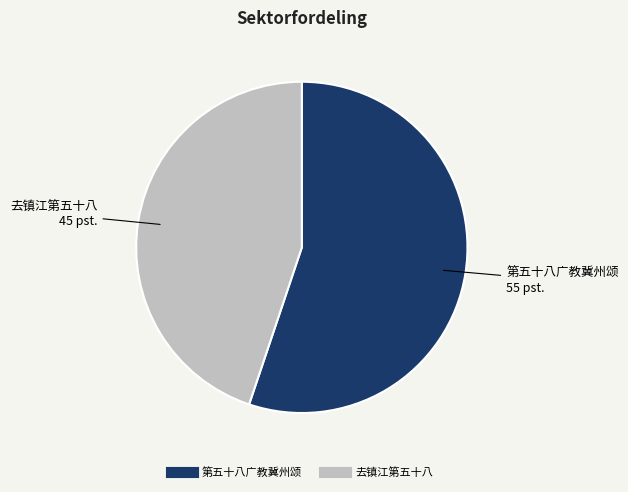

Rank the categories by value from lowest to highest.

去镇江第五十八, 第五十八广教冀州颂